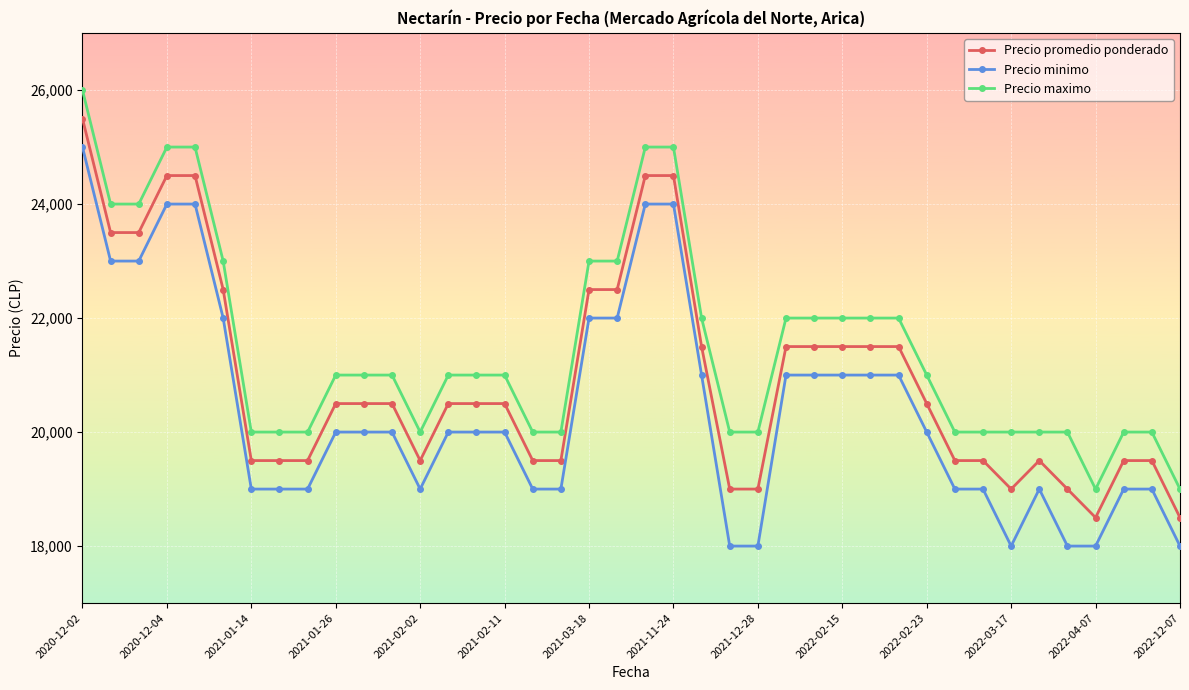

How many lines are shown in the chart?

3